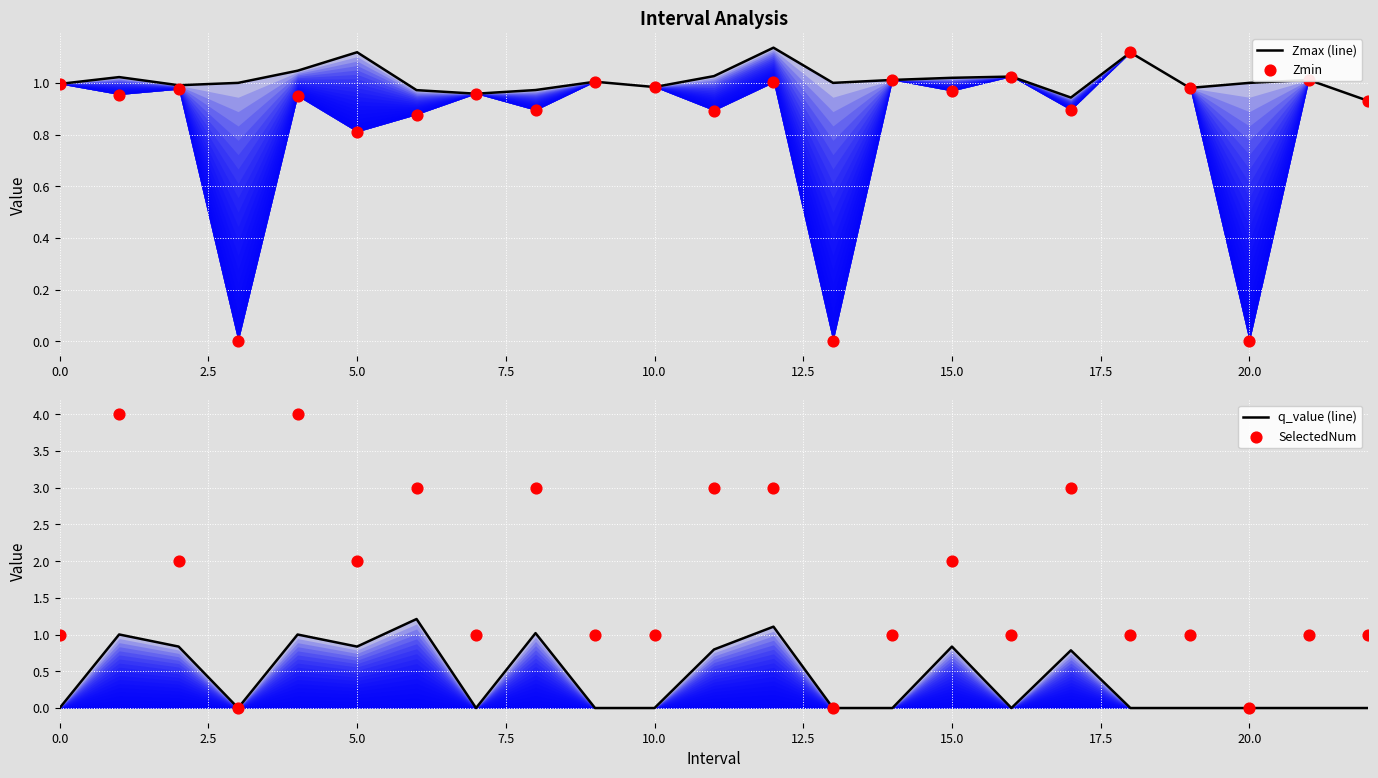

Which series has the largest total across all categories?

SelectedNum